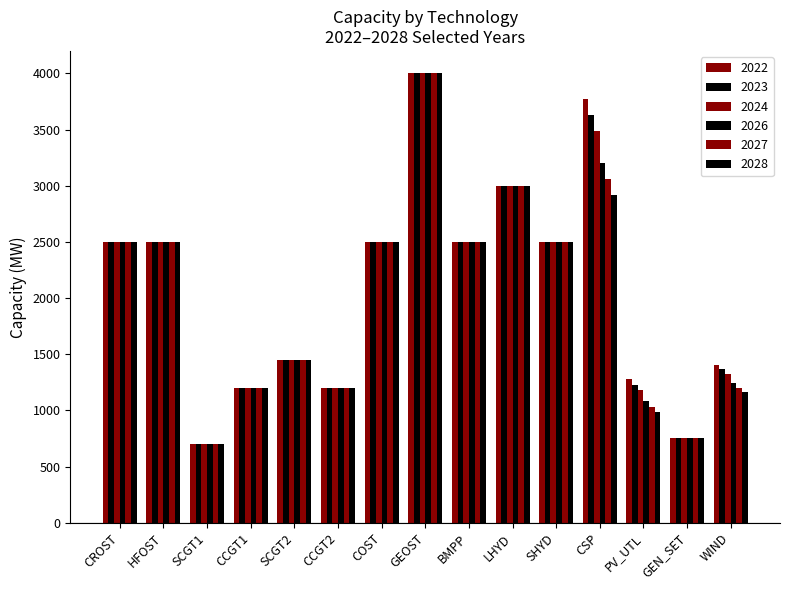

Between SHYD and WIND, which series saw the biggest shift?

2028